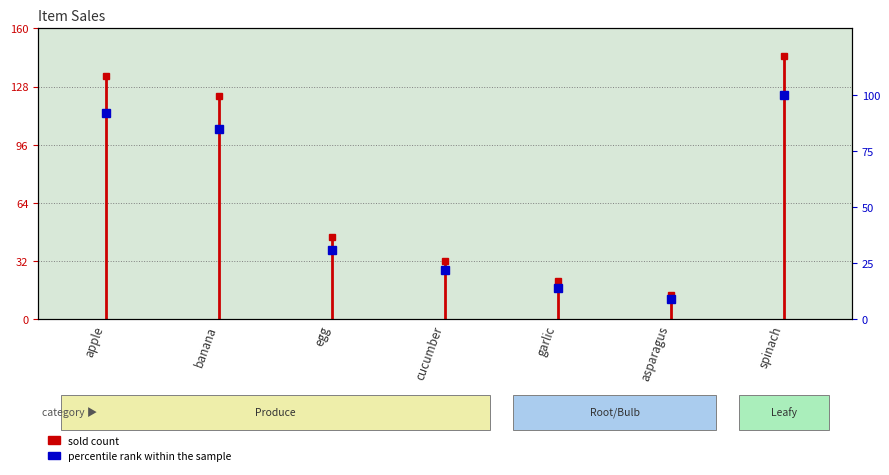

The chart shows a value of 54 at egg. True or false?

False